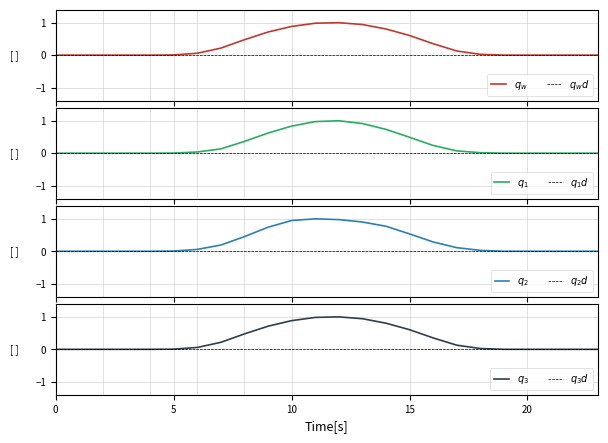

Is the value of row_0_1 at 2 greater than the value of row_0_2 at 16?

No